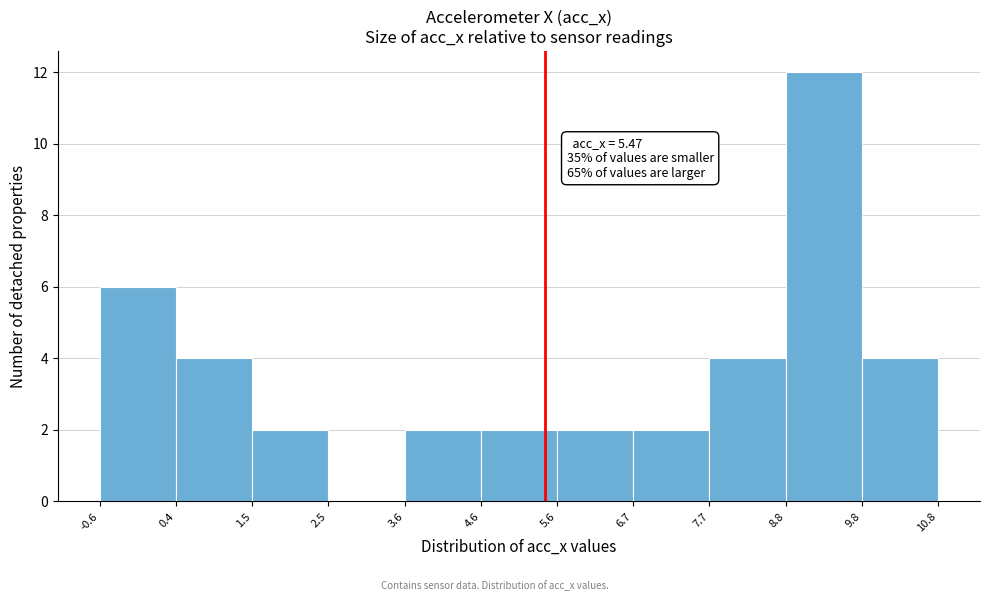

Which range on the x-axis has the tallest bar?

8.8 to 9.8